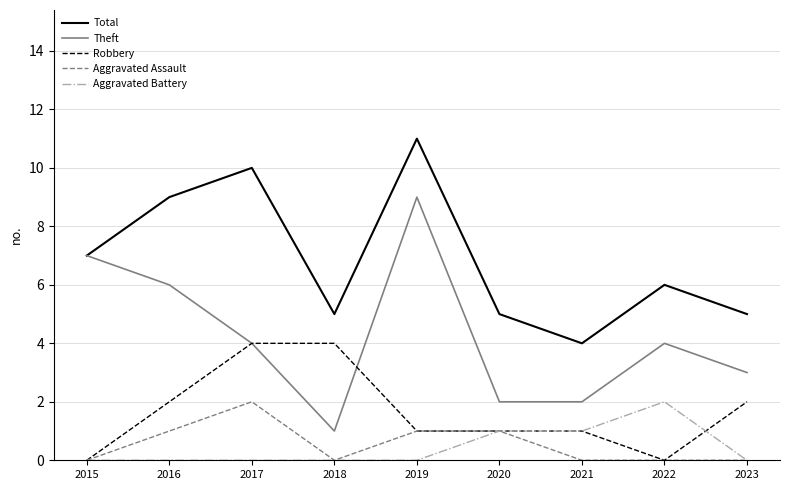

True or false: Total and Robbery cross at least once.

False